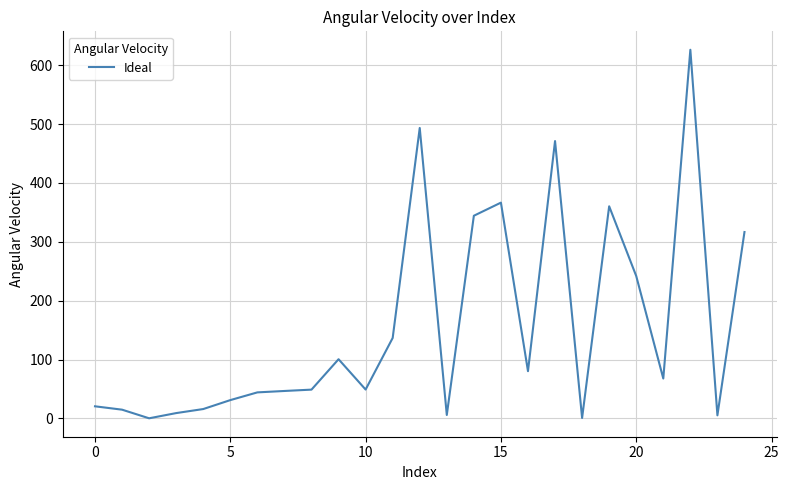

What is the difference between the maximum and minimum values?

626.3